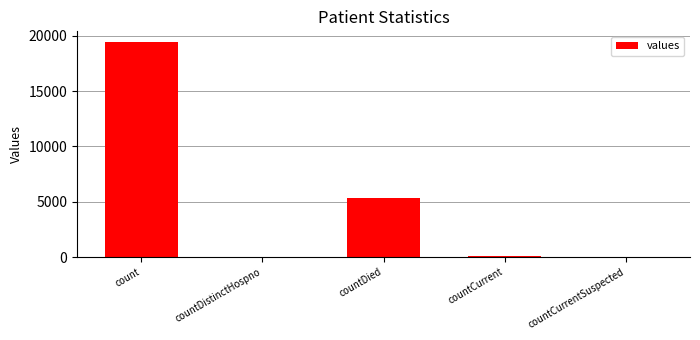

What is the greatest value displayed?

19420